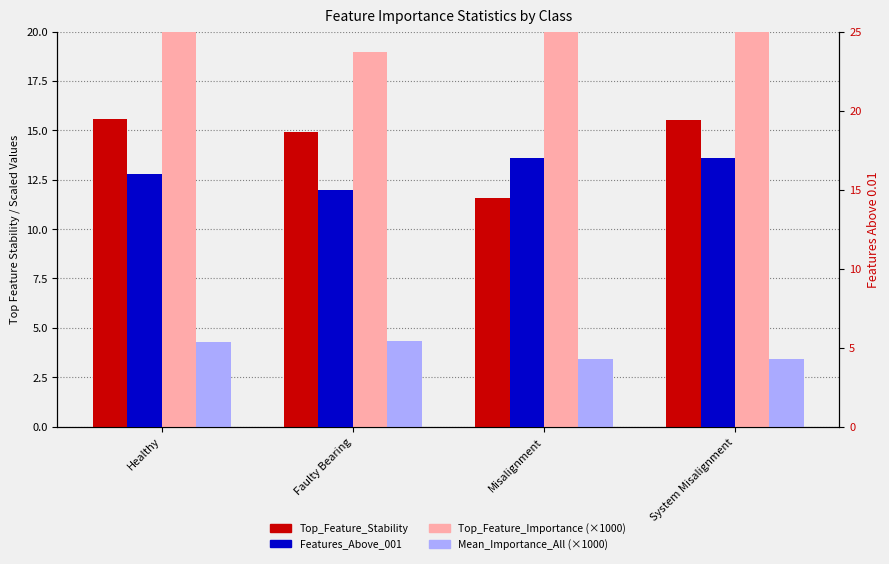

Is it true that Mean_Importance_All (×1000) equals 3.4 at System Misalignment?

True